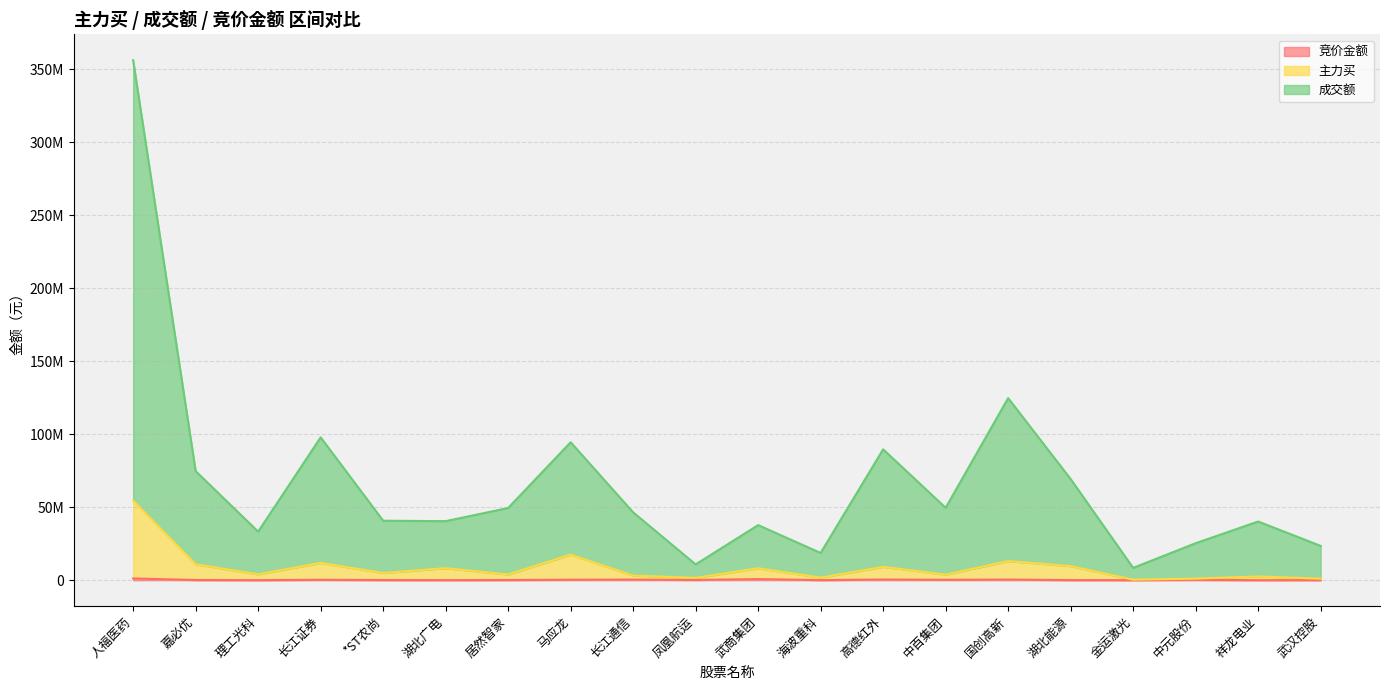

Reading left to right, extract all data points from this chart.

竞价金额: 1191748	97150	3670	250560	74620	20560	89858	288512	395200	146082	741744	37548	439714	241435	399165	47841	13302	229674	11925	48587
主力买: 54478717	10875691	3994233	11826076	4931611	8206874	3916517	17484605	3139375	1566915	8166481	1727358	9124564	3779348	13065494	9618939	330352	1048256	2550331	994053
成交额: 356076788	74688770	33251903	97819639	40732272	40420346	49447304	94462176	46459736	10809392	37718197	18639752	89625221	49589917	124696901	69282627	8430963	25313802	40182165	23486941